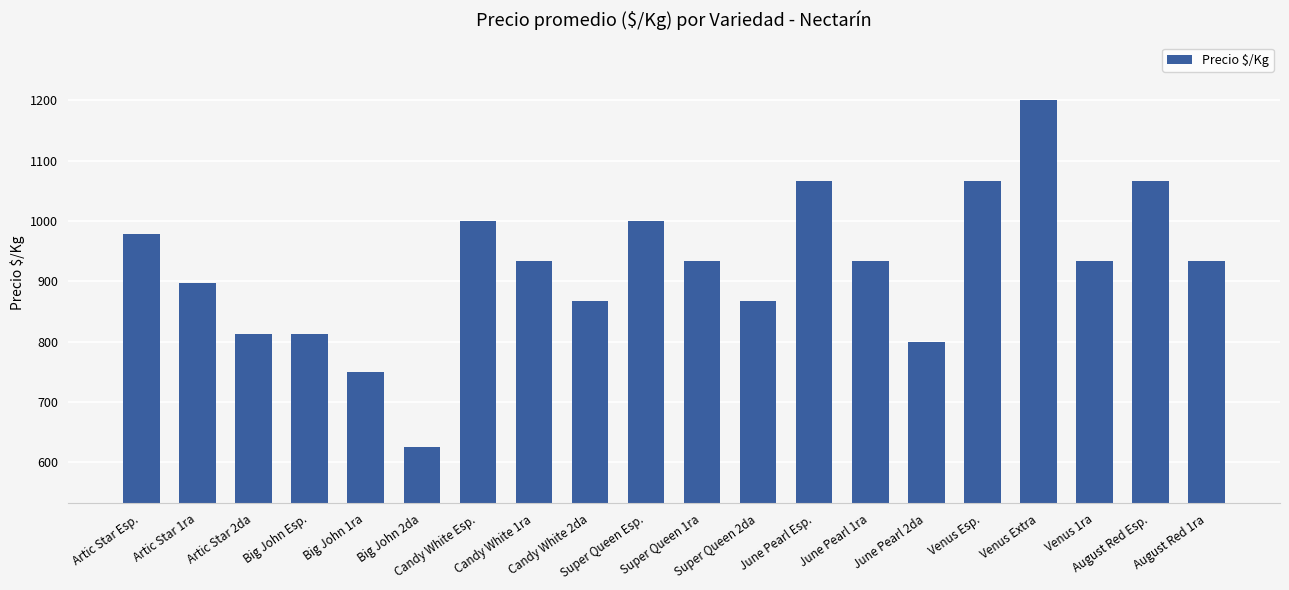

What is the average value?

924